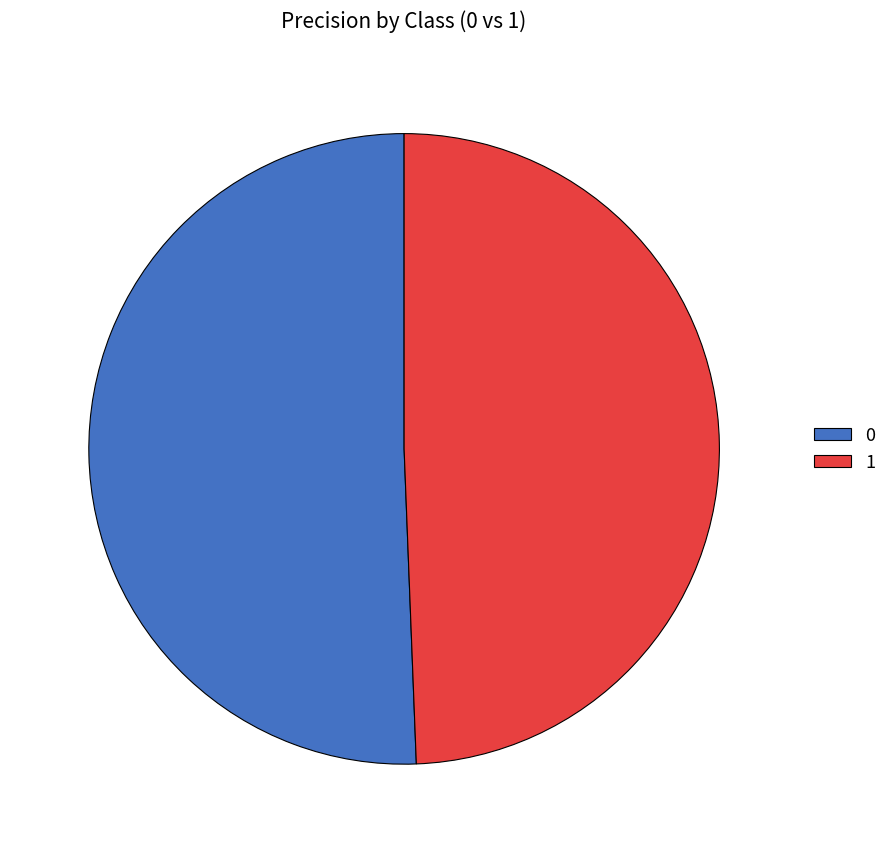

Is there any slice that represents more than half of the pie?

Yes